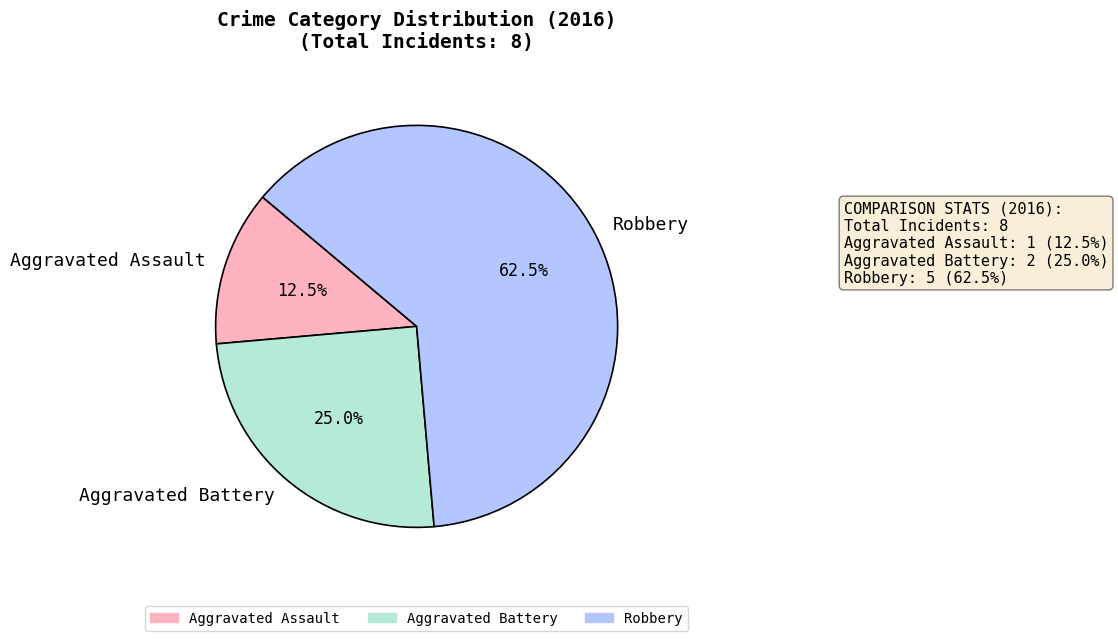

What percentage do Robbery and Aggravated Battery together represent?

87.5%